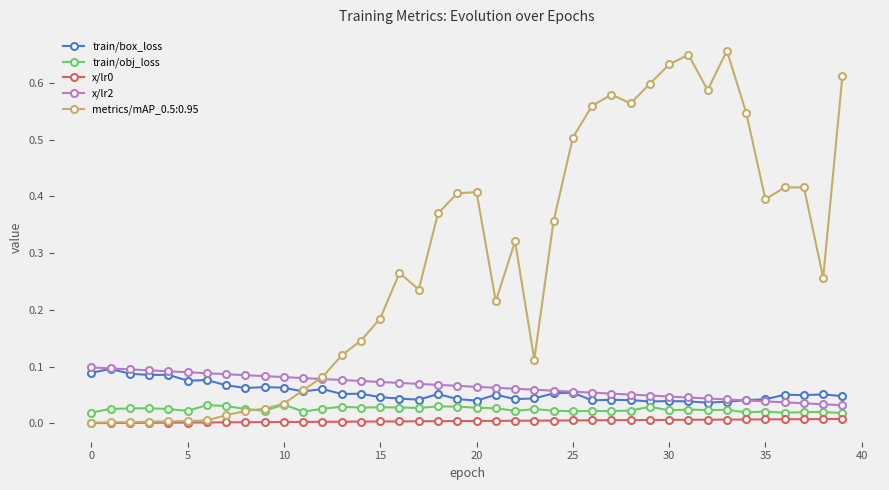

True or false: train/box_loss and x/lr0 intersect in this chart.

False